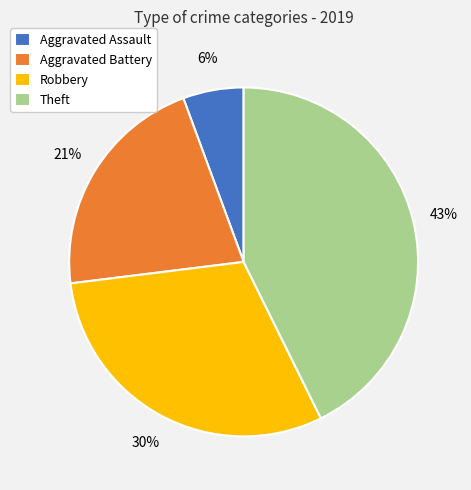

To the nearest percent, what is the difference between the largest and smallest slice percentages?

37%